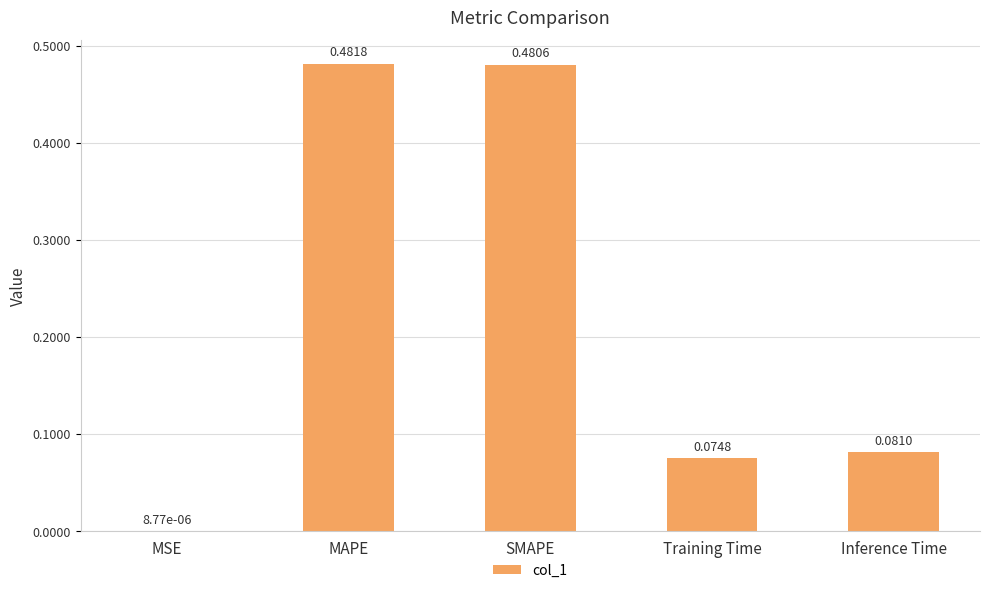

What is the sum of the values at Inference Time and MAPE?

0.6